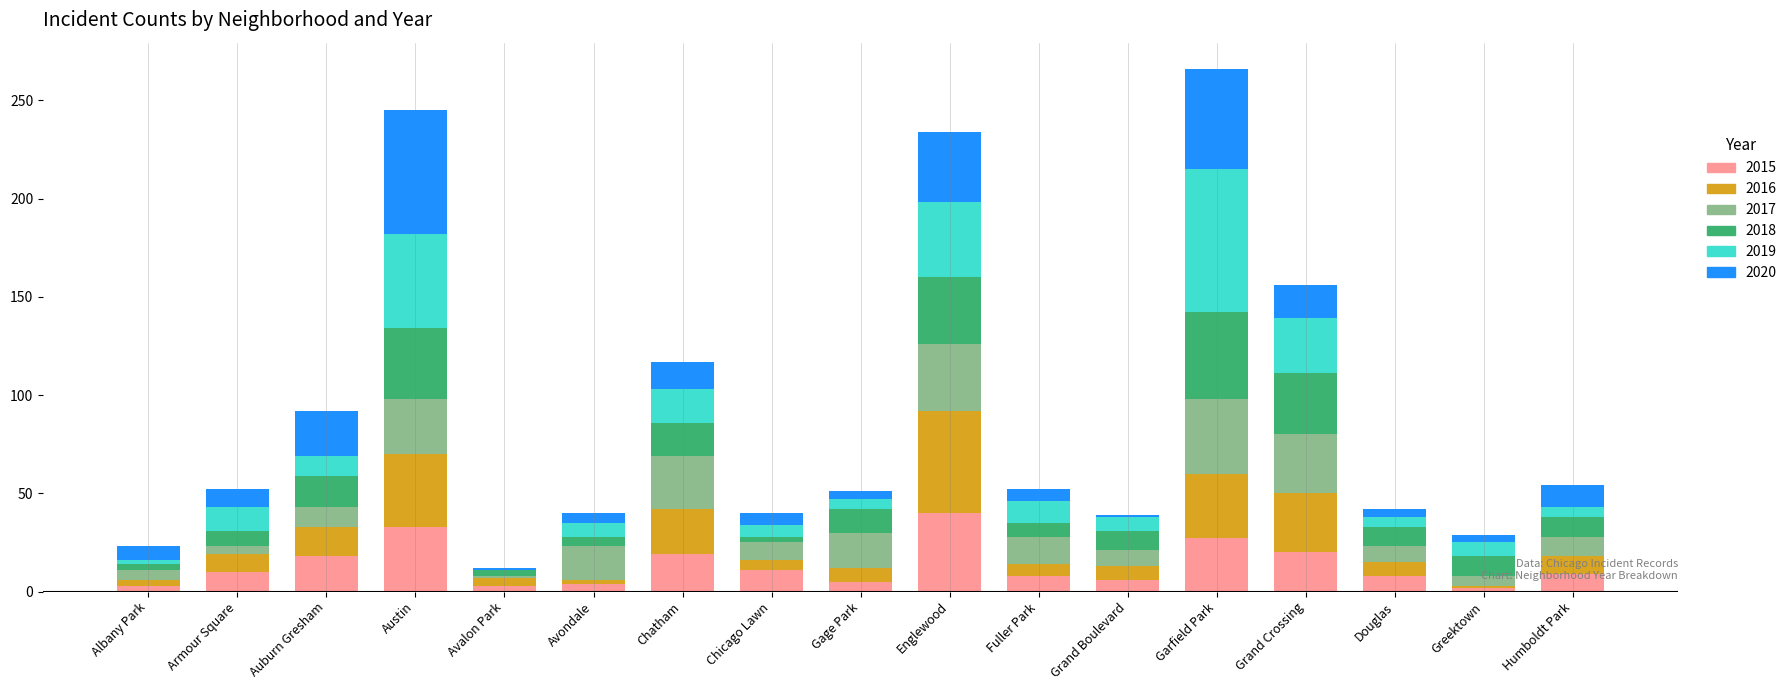

What is the total value across all series at Fuller Park?

52